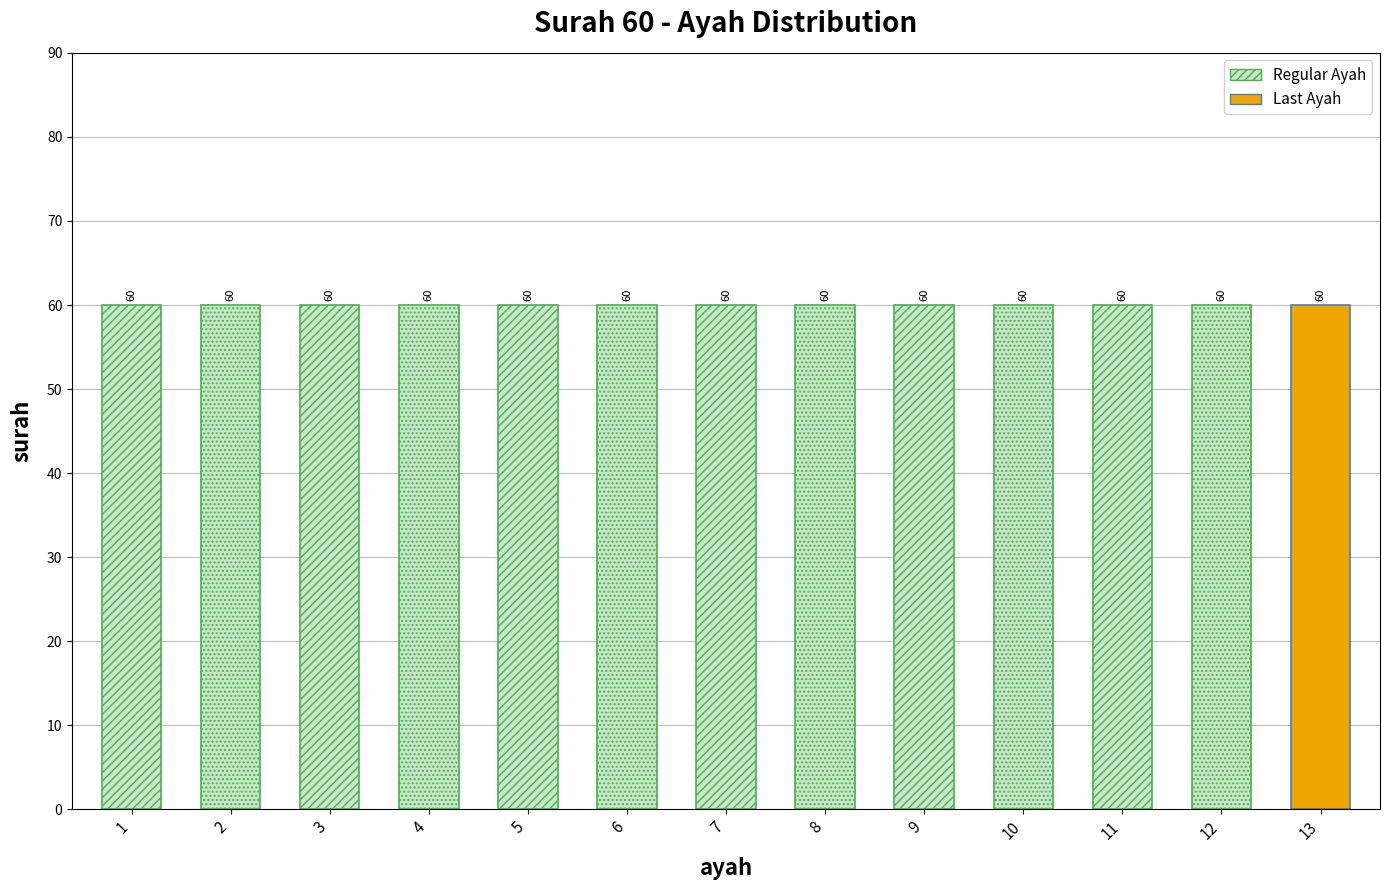

Rank the categories by value from lowest to highest.

1, 2, 3, 4, 5, 6, 7, 8, 9, 10, 11, 12, 13